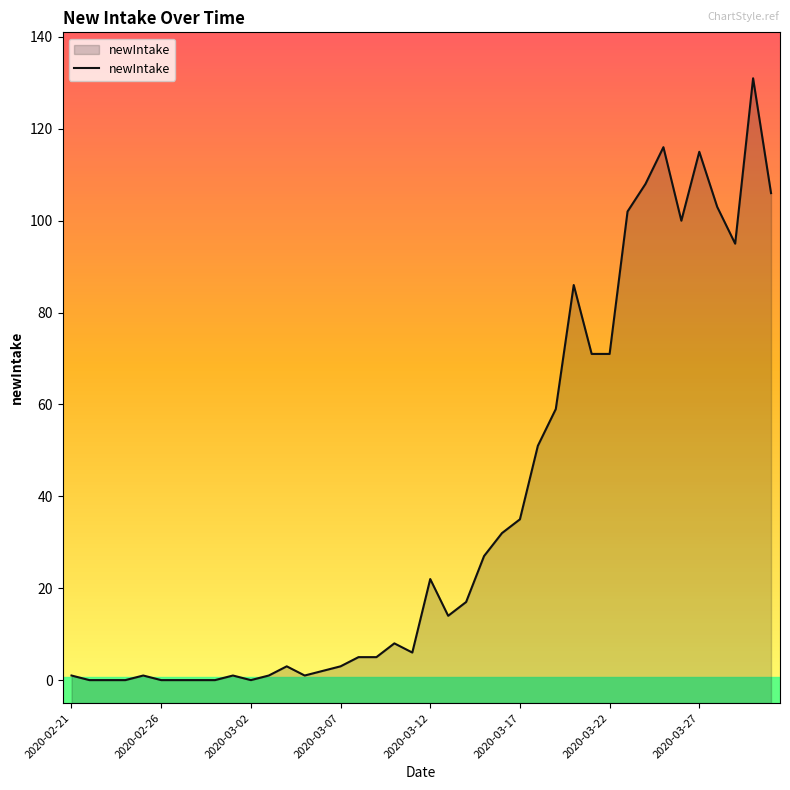

Reading left to right, extract all data points from this chart.

1	0	0	0	1	0	0	0	0	1	0	1	3	1	2	3	5	5	8	6	22	14	17	27	32	35	51	59	86	71	71	102	108	116	100	115	103	95	131	106